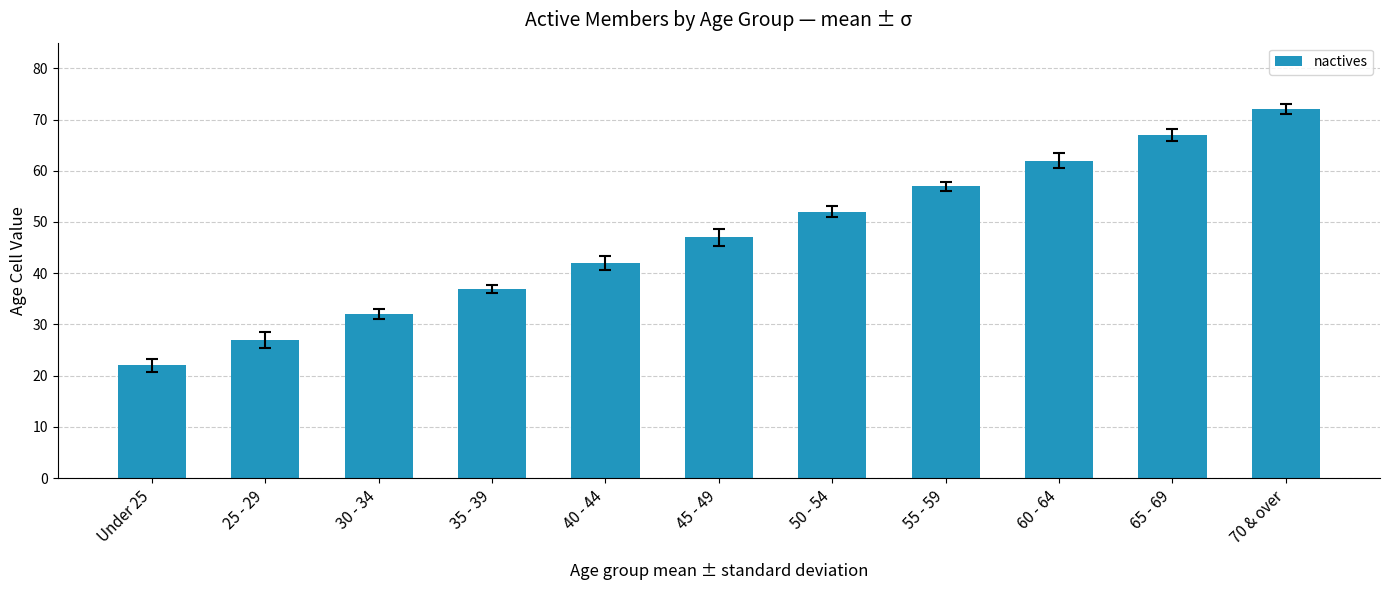

Reading left to right, extract all data points from this chart.

Under 25=22	25 - 29=27	30 - 34=32	35 - 39=37	40 - 44=42	45 - 49=47	50 - 54=52	55 - 59=57	60 - 64=62	65 - 69=67	70 & over=72